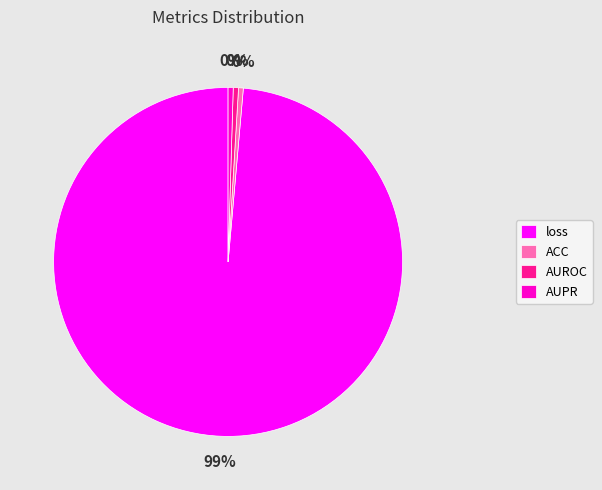

Which category has the biggest portion of the pie?

loss